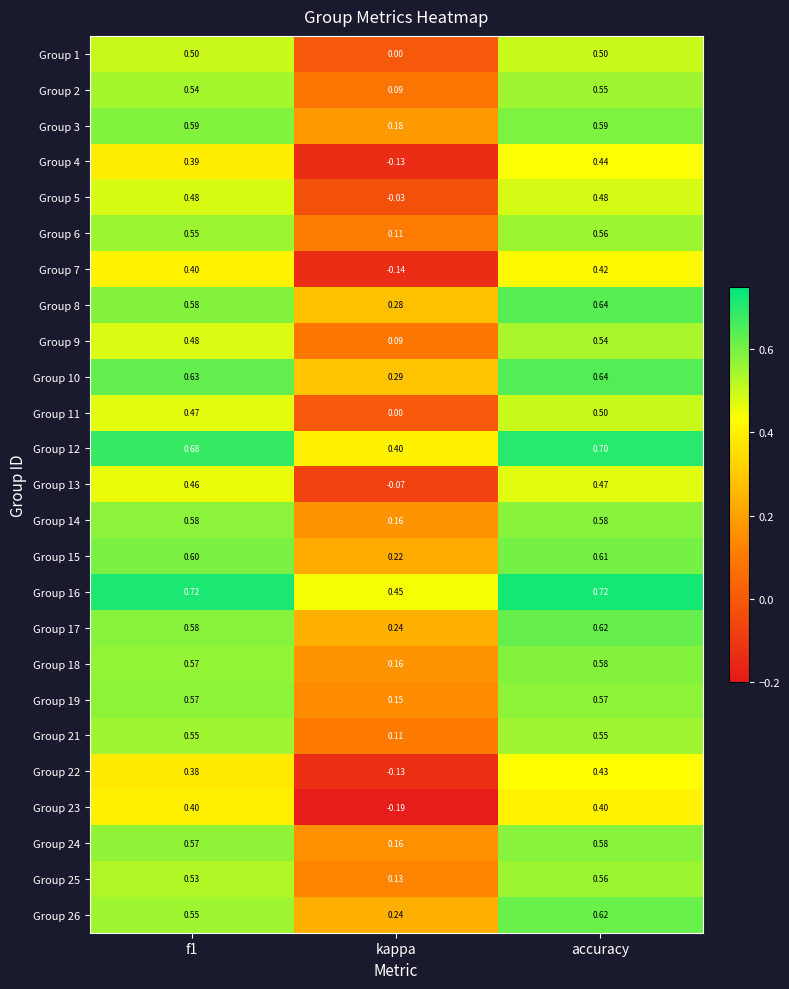

Is the value of Group 8 at f1 greater than the value of Group 7 at accuracy?

Yes